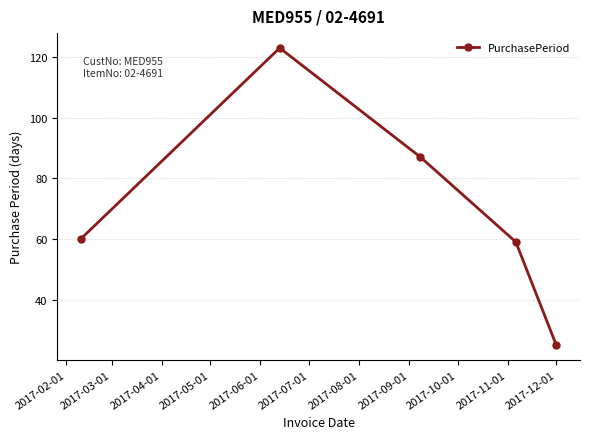

What is the value of the 5th point from the left?

25